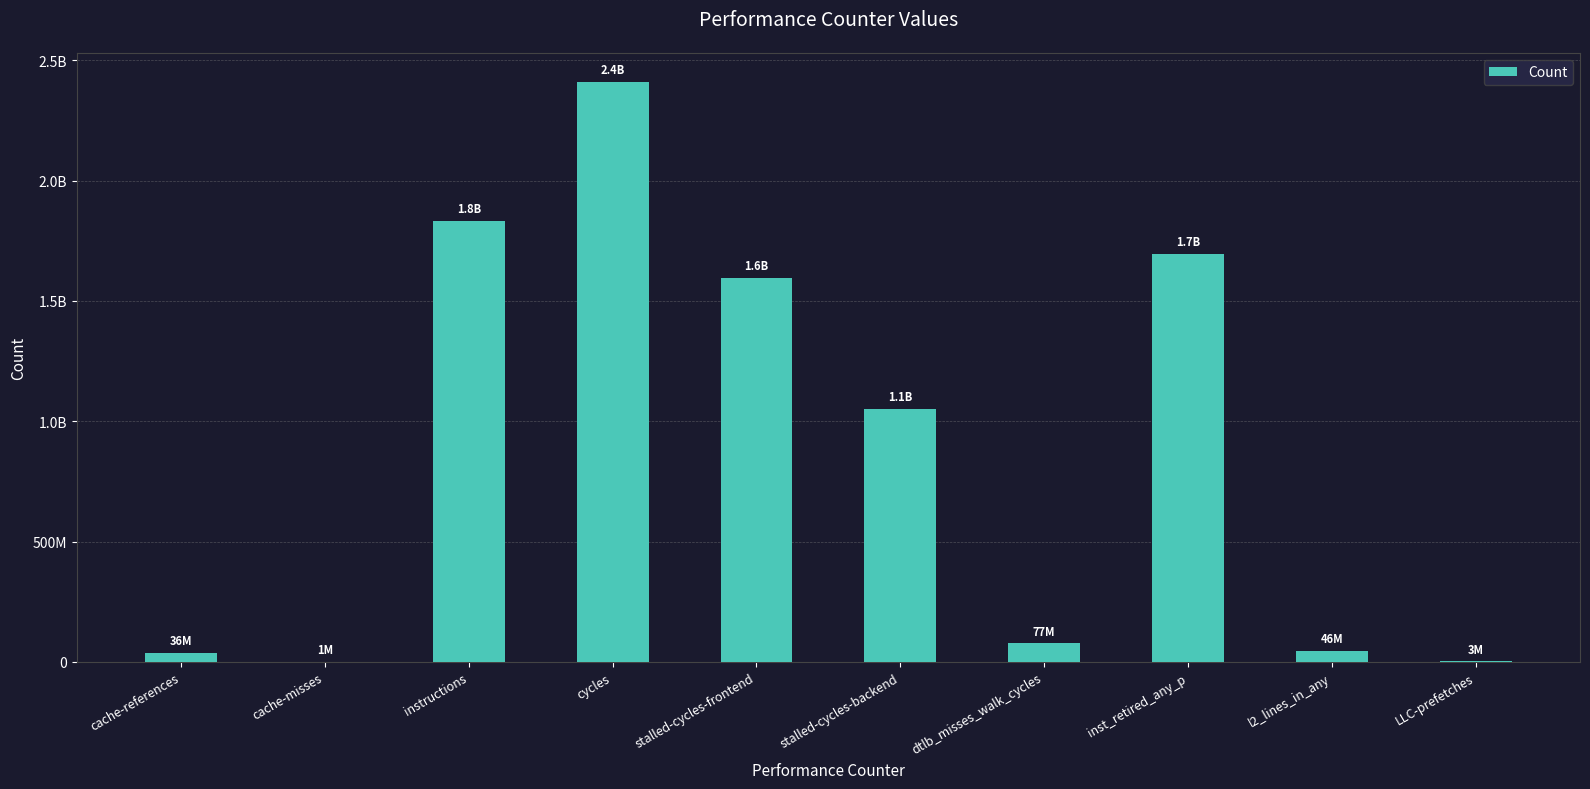

Are the bars horizontal?

No